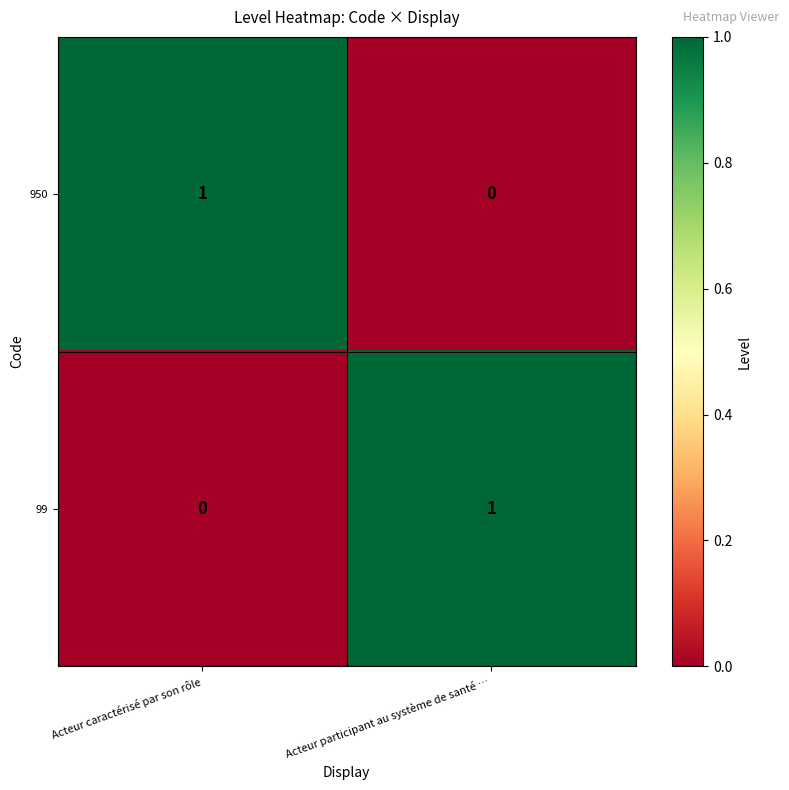

True or false: 950 has a value of 0 at Acteur participant au système de santé ….

True